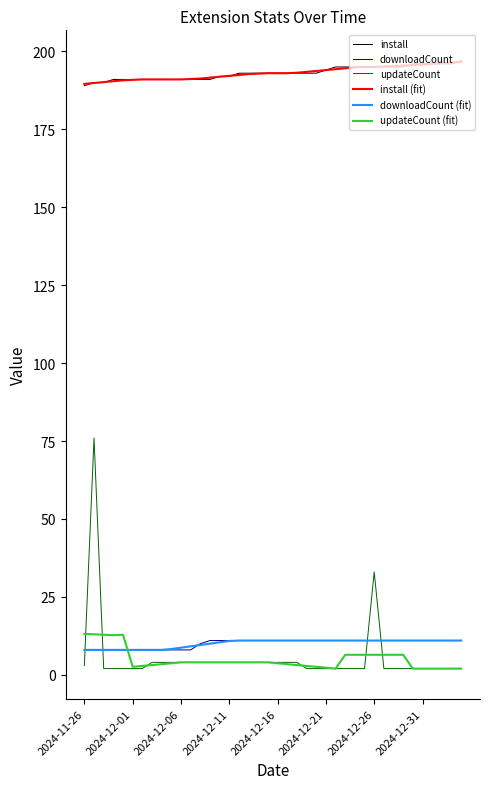

Which series has the widest spread of values?

updateCount